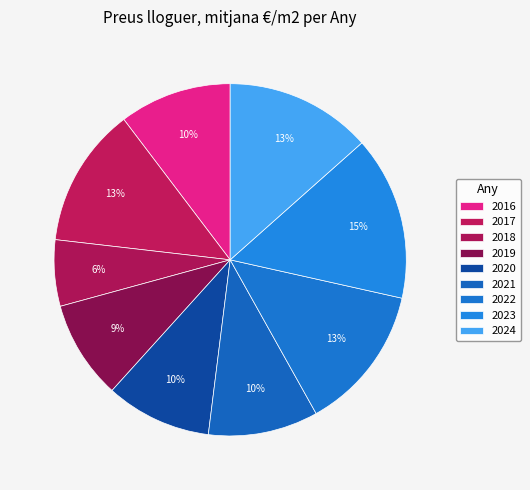

How many segments does this pie chart have?

9